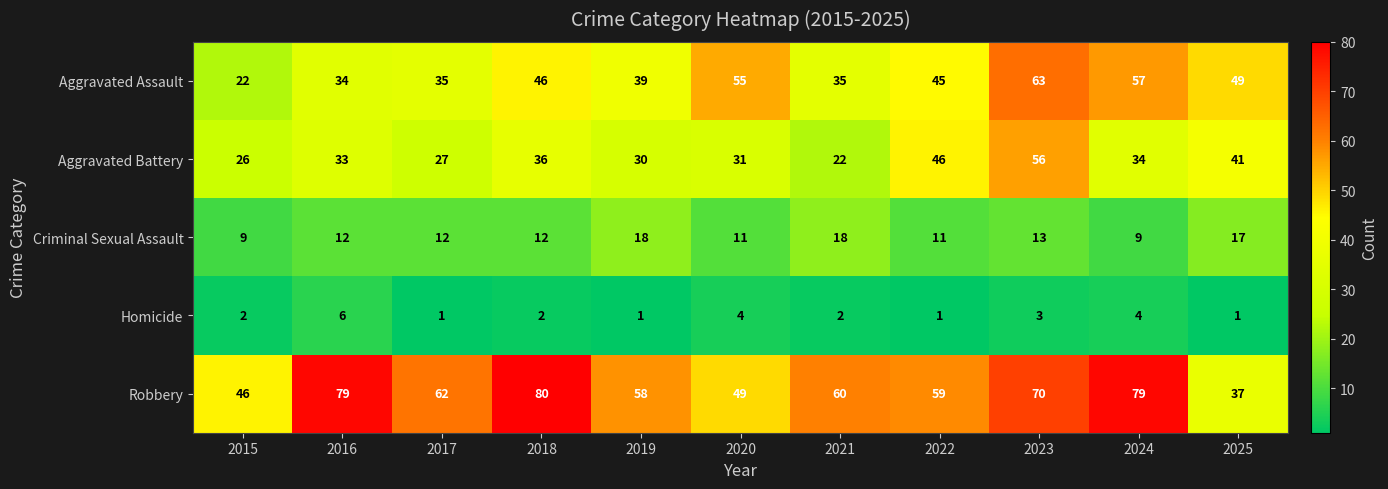

List the series in order of their overall mean, lowest first.

Homicide, Criminal Sexual Assault, Aggravated Battery, Aggravated Assault, Robbery